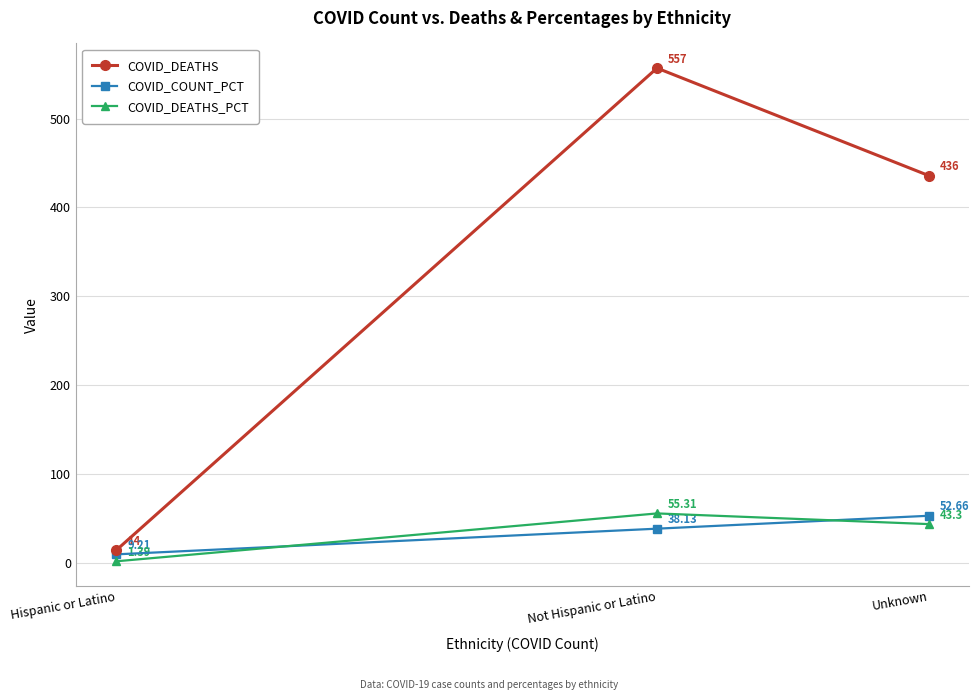

At which label is COVID_DEATHS closest to 285?

Unknown